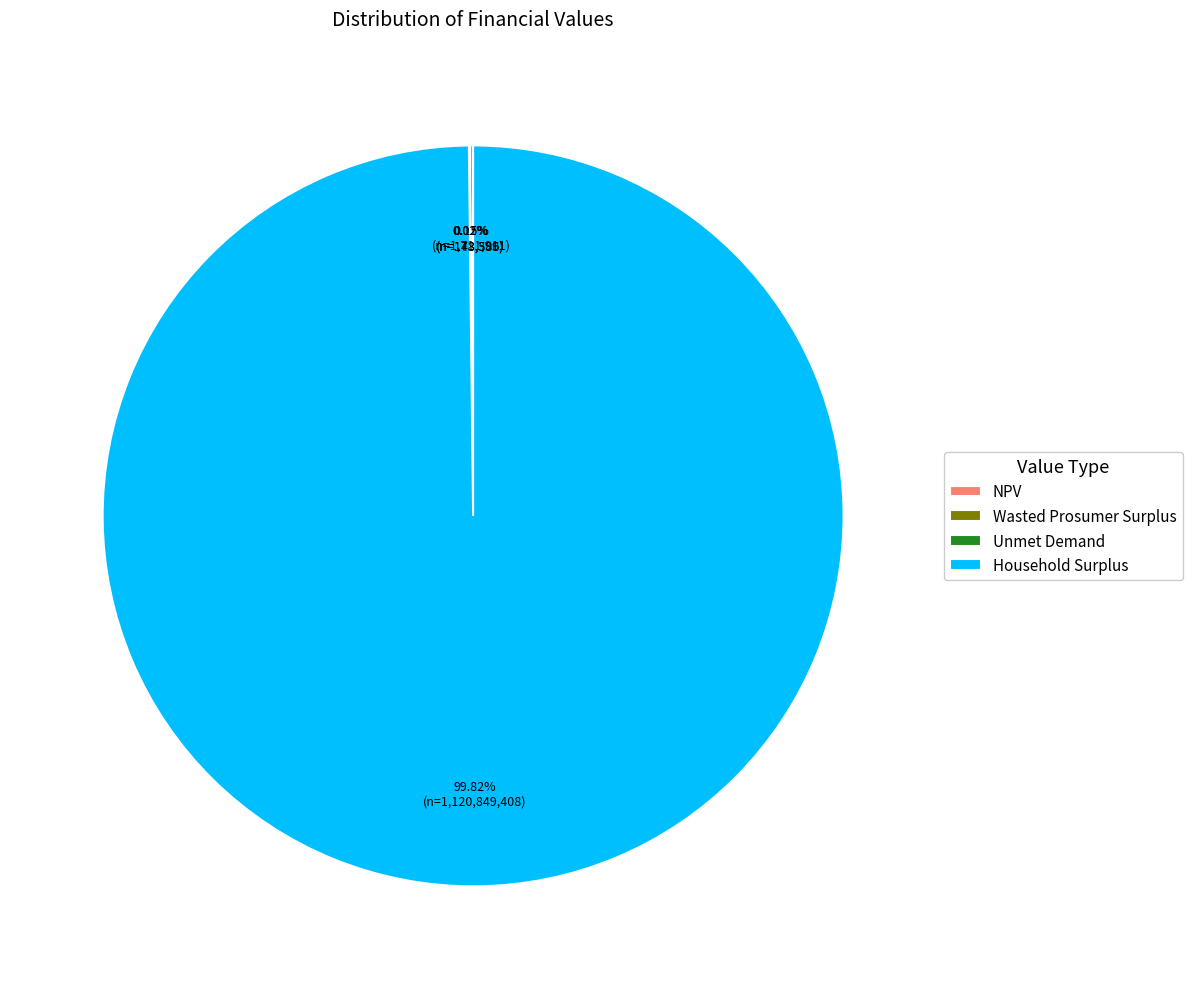

Is there a majority slice in this chart?

Yes